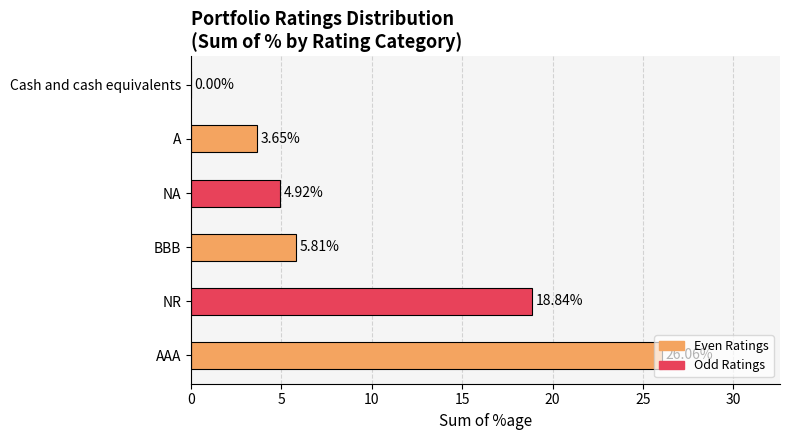

At which category does the chart reach its peak across all series?

AAA